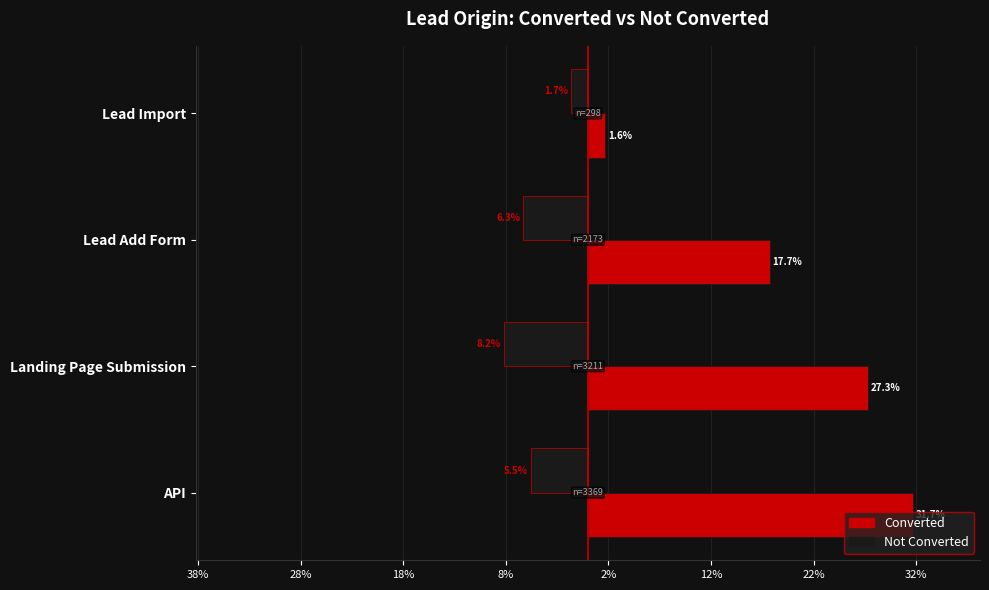

What are all the series names shown in the legend?

Converted, Not Converted